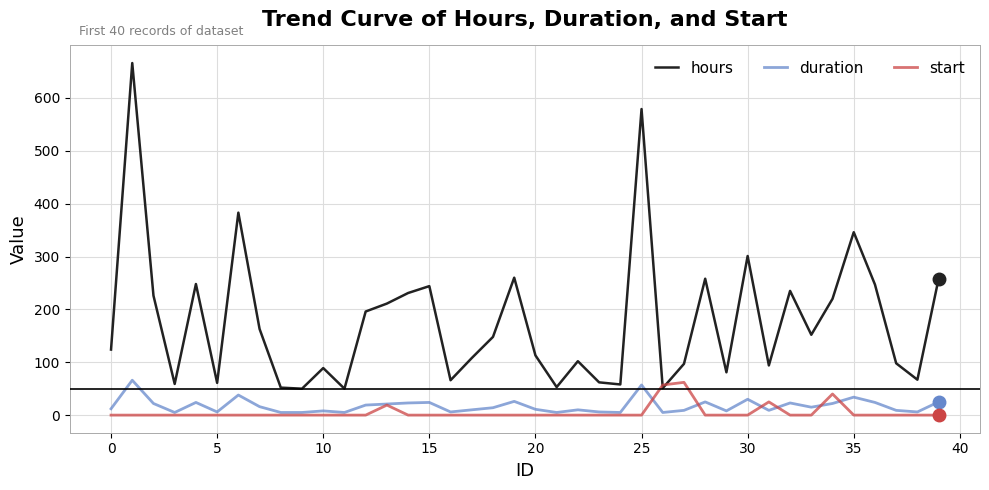

True or false: start has more than 1 interior local peaks.

True